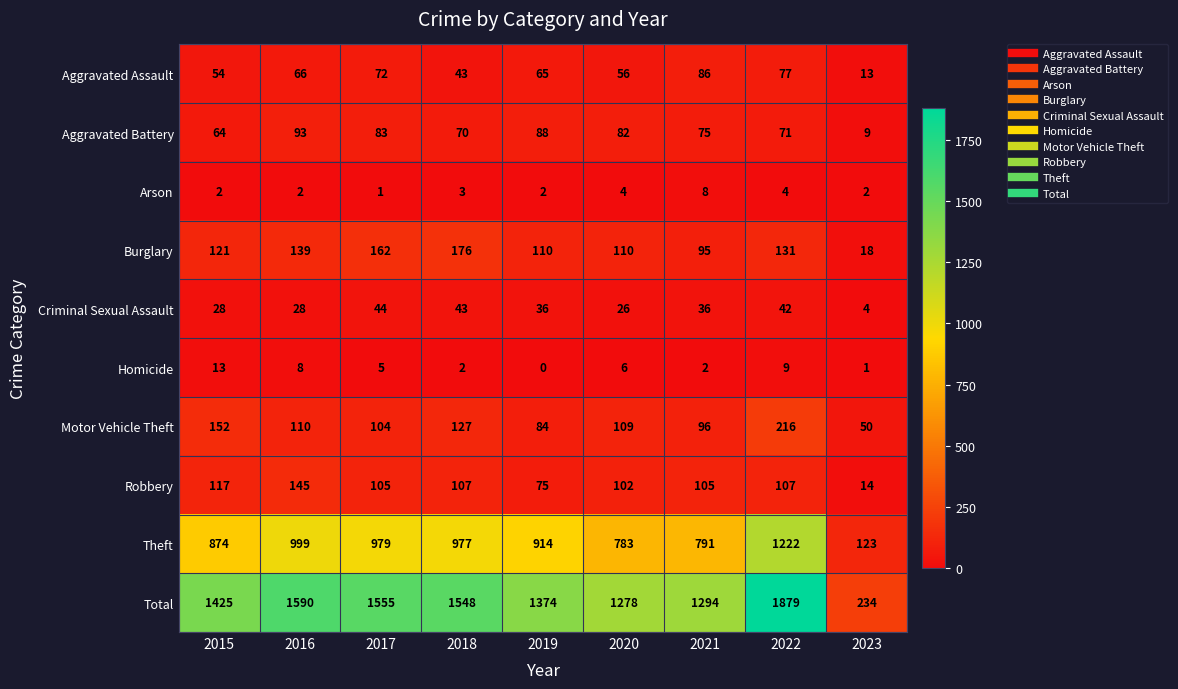

Count the number of data series in this chart.

10